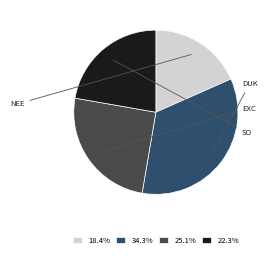

Is there any slice that represents more than half of the pie?

No